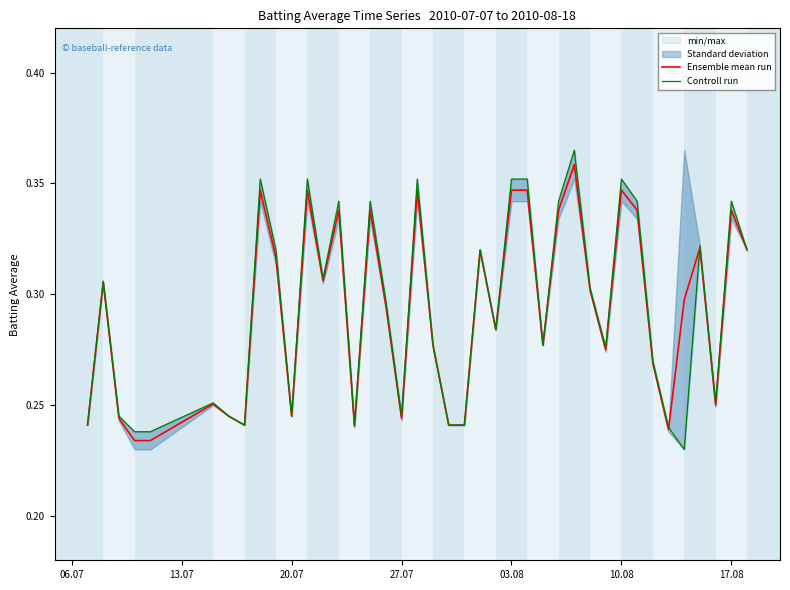

The Ensemble mean run series shows 0.1 at 20.07. True or false?

False